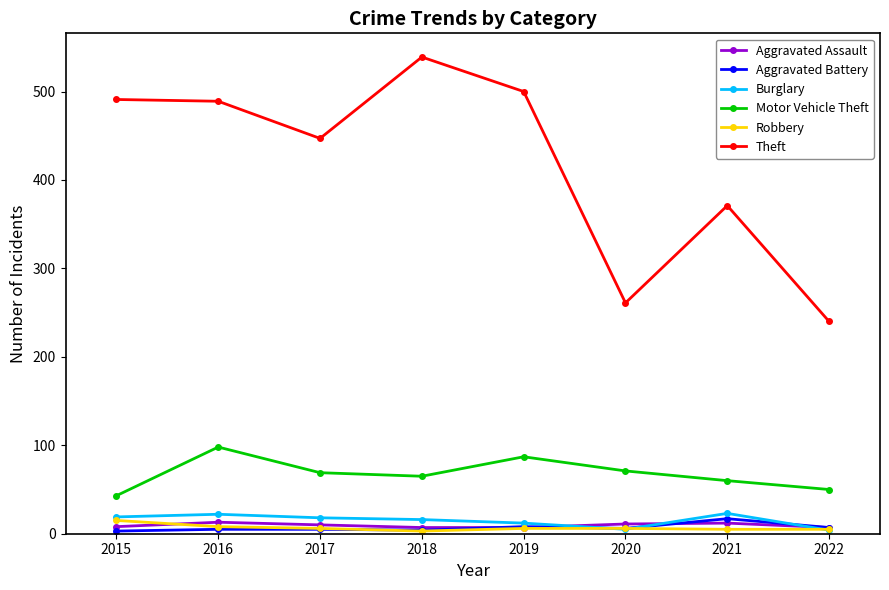

After their last crossing, which series has the higher values: Aggravated Battery or Burglary?

Aggravated Battery